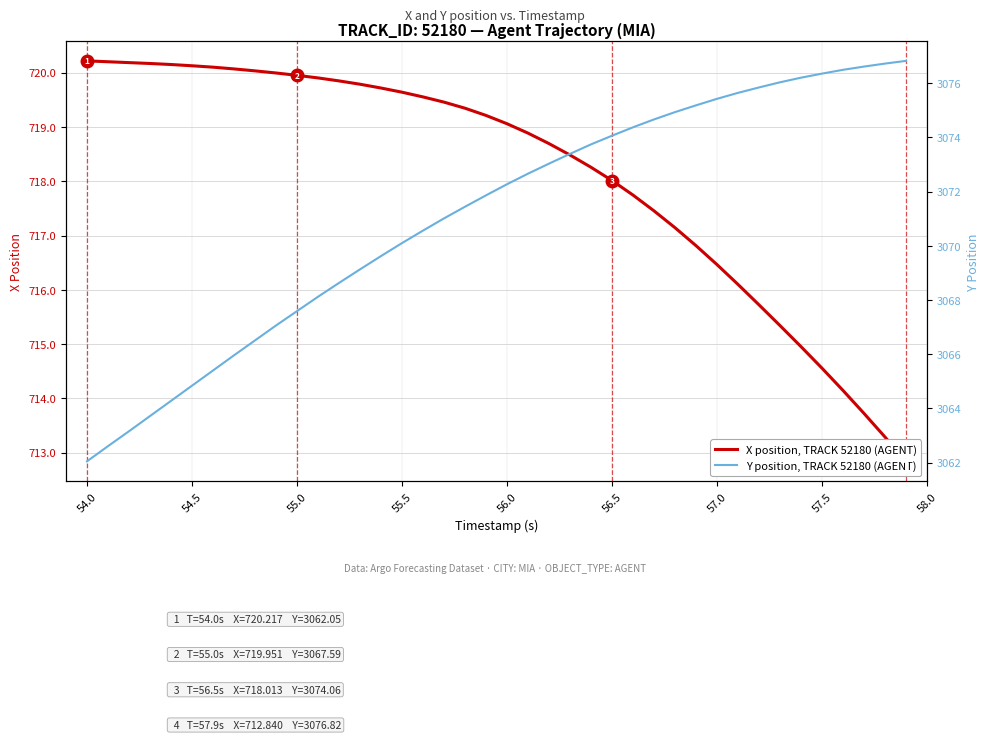

True or false: Y position, TRACK 52180 (AGENT) has a value of 5409.5 at 55.0.

False